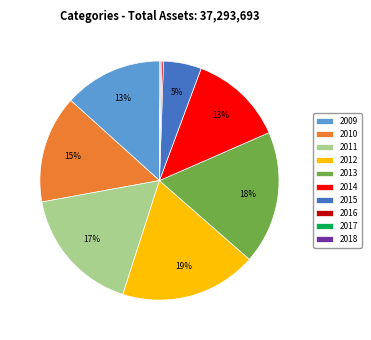

What percentage is the 2012 slice, to the nearest percent?

19%